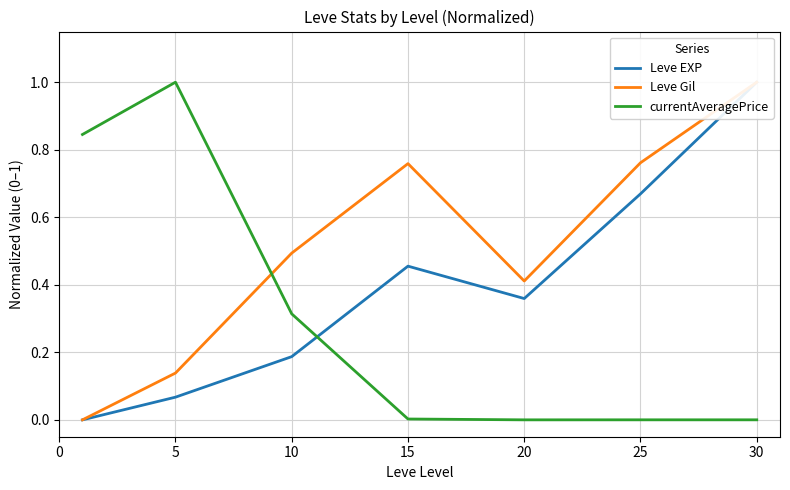

What is the difference between the currentAveragePrice values at 15 and 5?

1.0